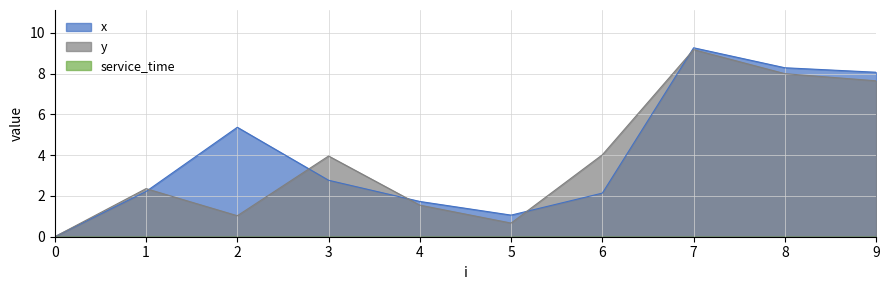

What is the value of the y point at the 2nd from the left?

2.4